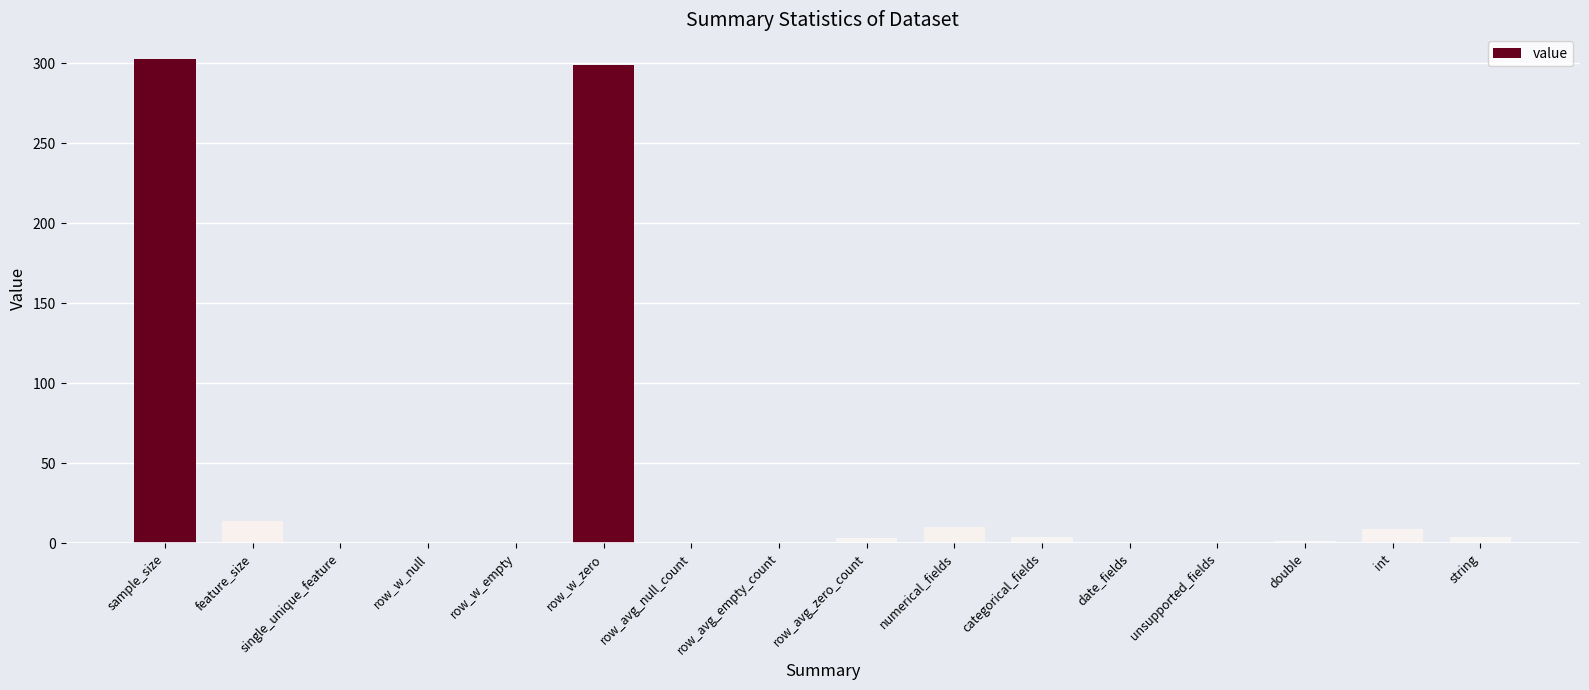

What is the sum of the values at int and row_w_empty?

9.0